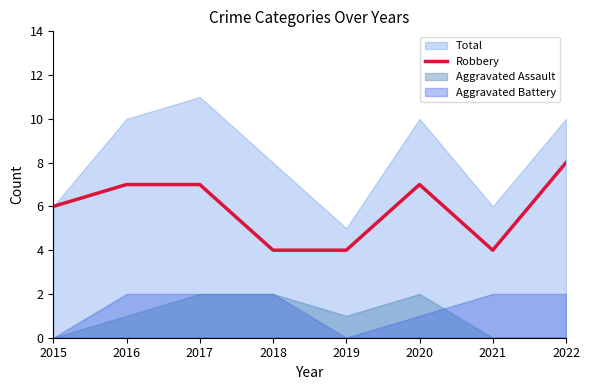

The value of Robbery at 2018 is 4. True or false?

True